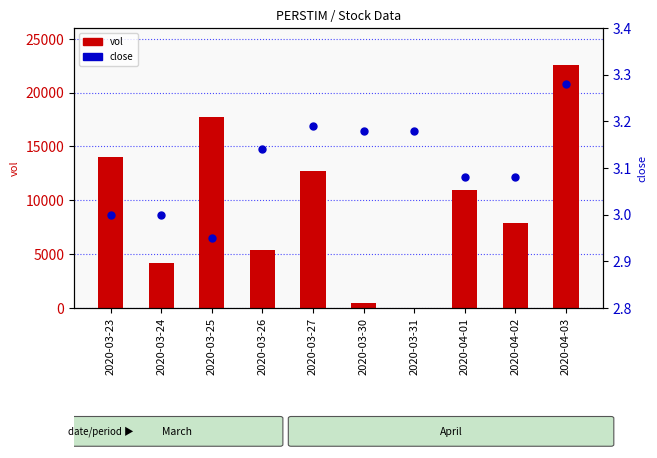

What are all the series names shown in the legend?

vol, close